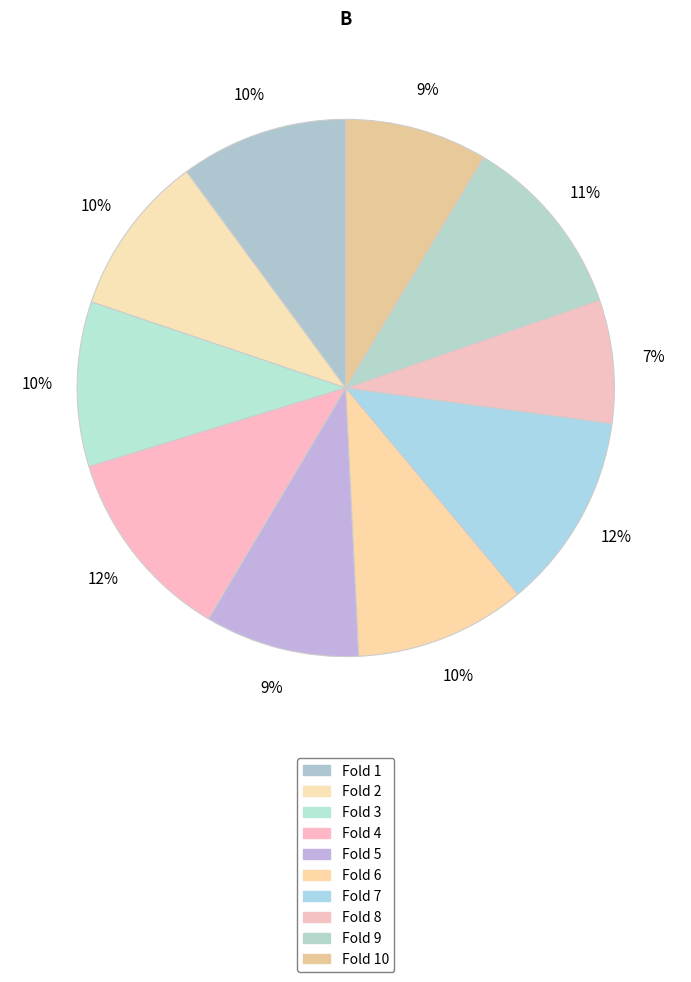

Count the number of slices in the pie.

10